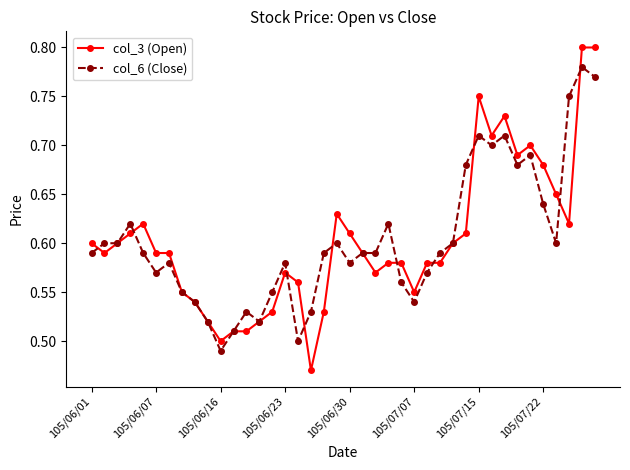

List the series in order of their peak value, highest first.

col_3 (Open), col_6 (Close)